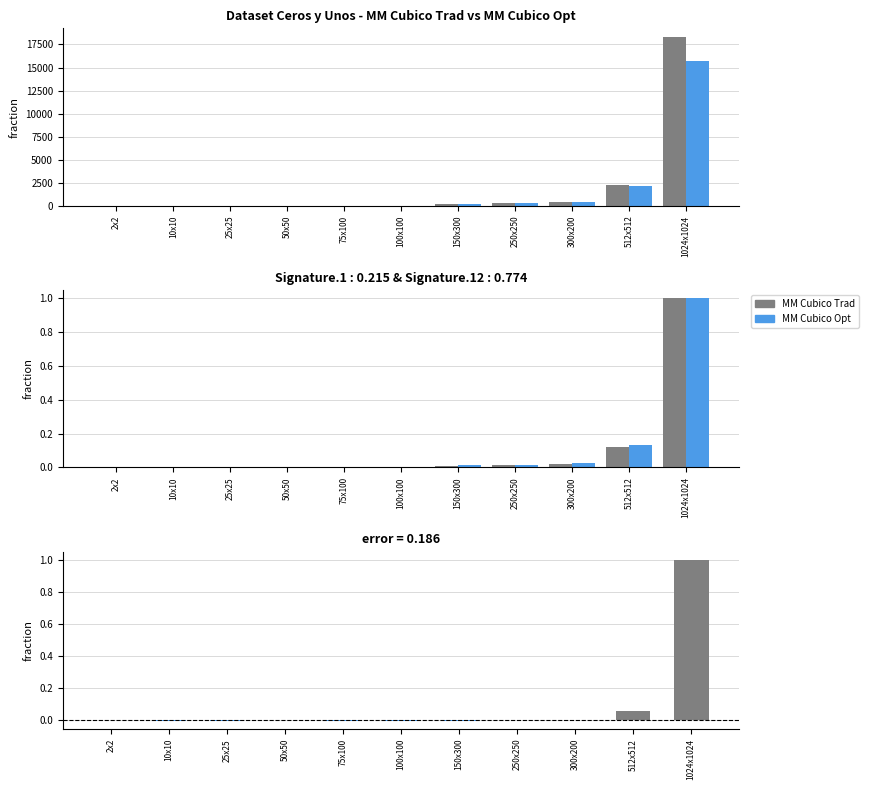

At 10x10, list the series in order from largest to smallest.

MM Cubico Opt, MM Cubico Trad, difference